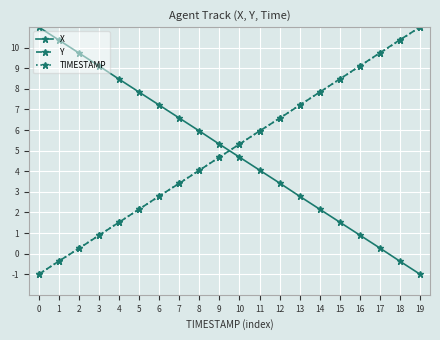

What value does the TIMESTAMP series have at 7?

3.4